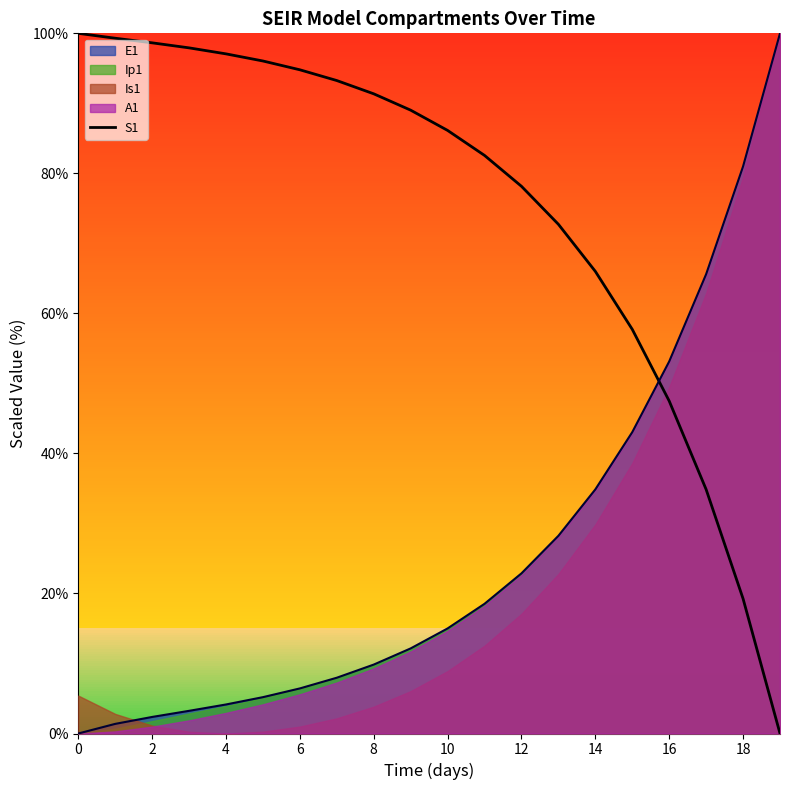

Approximately how many times larger is the value at 18 compared to 4?

0.9